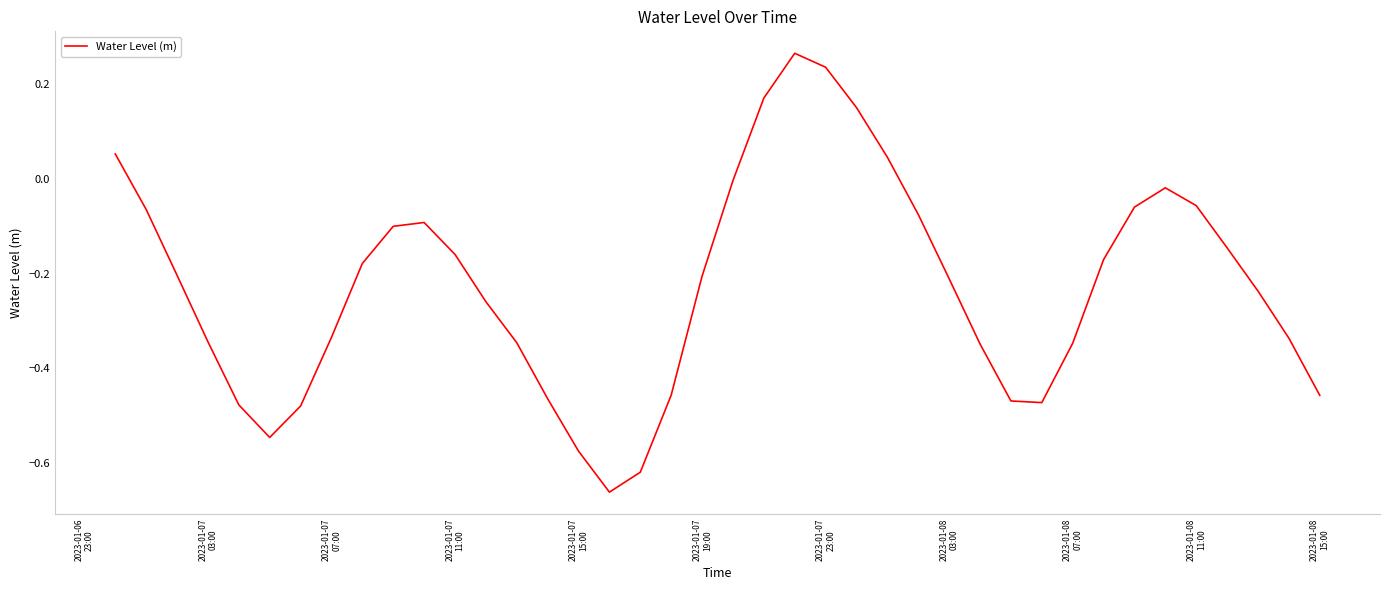

Count the number of categories in the chart.

40